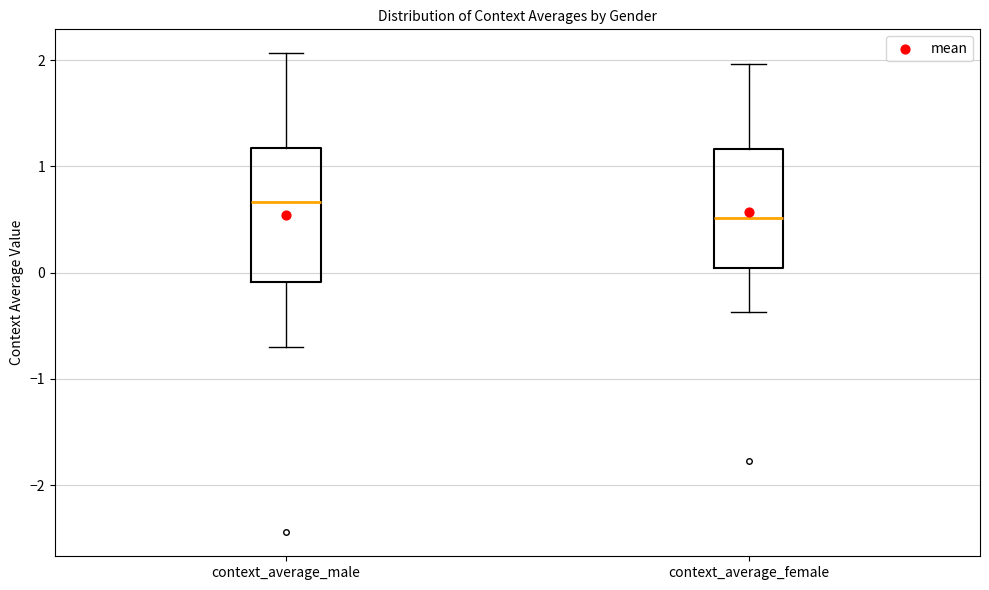

Reading left to right, transcribe this box plot: for each box, give where its median line is, the range the box spans, and where its two whiskers end, as read against the y-axis. The values are not printed on the chart, so give them approximately, as read against the axis.

context_average_male: median 0.7, box -0.1 to 1.2, whiskers -0.7 to 2.1
context_average_female: median 0.5, box 0.0 to 1.2, whiskers -0.4 to 2.0